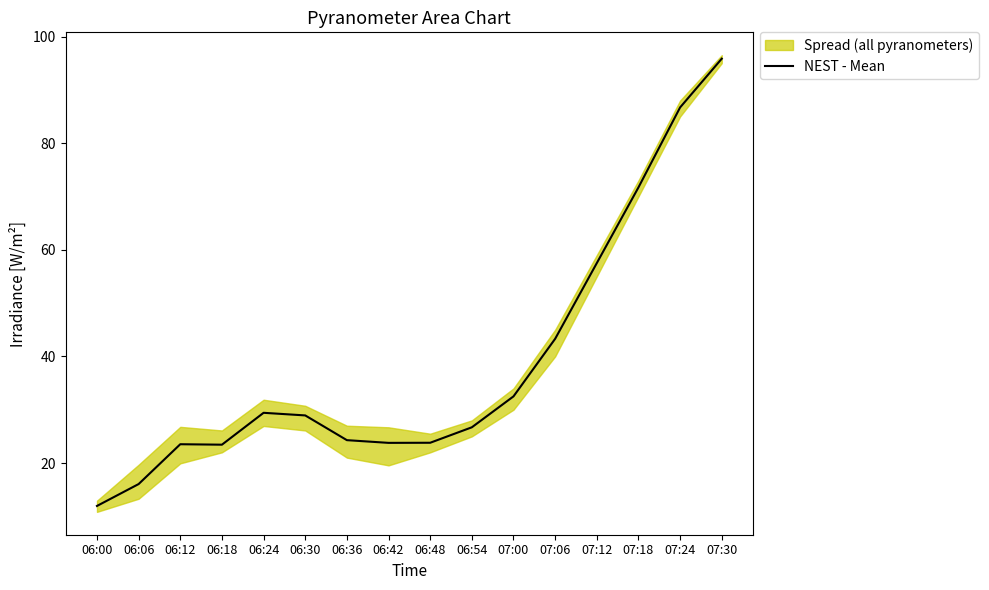

What is the average value?

38.7